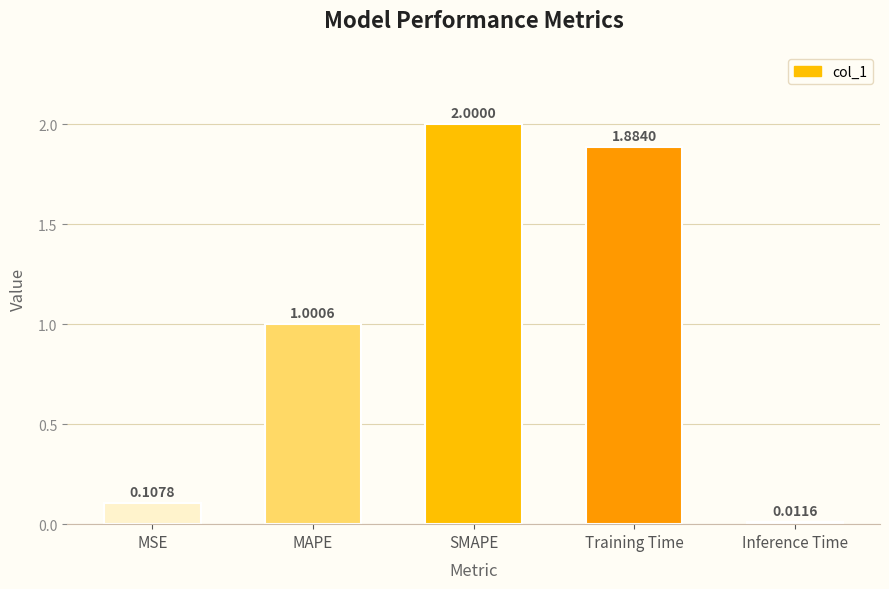

Which label corresponds to the largest value in the chart?

SMAPE